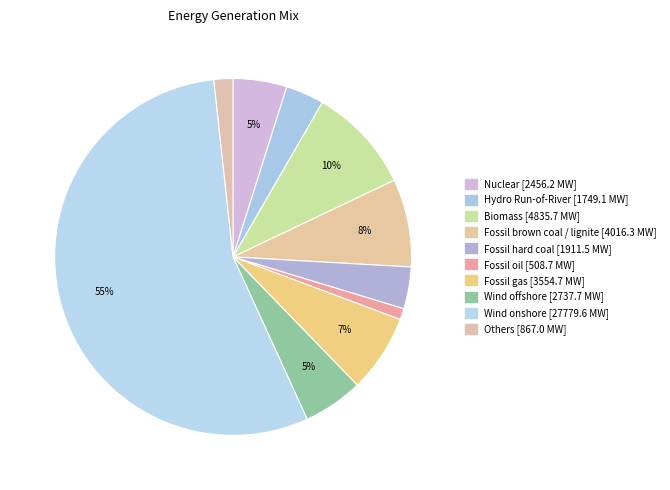

Count the number of slices in the pie.

10